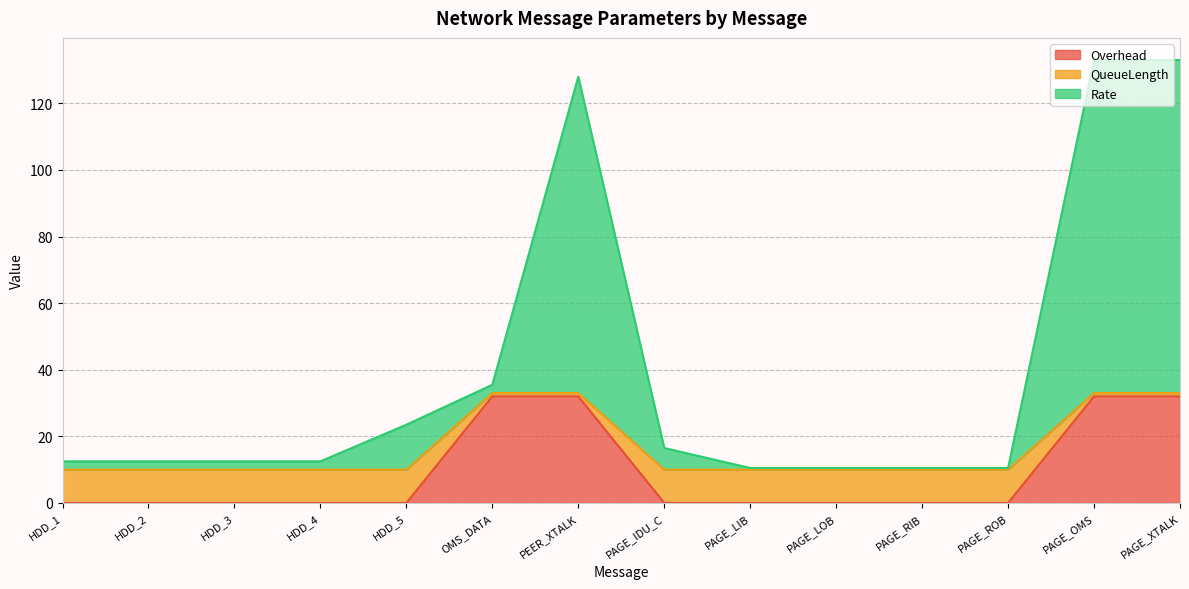

True or false: Rate and Overhead intersect in this chart.

False